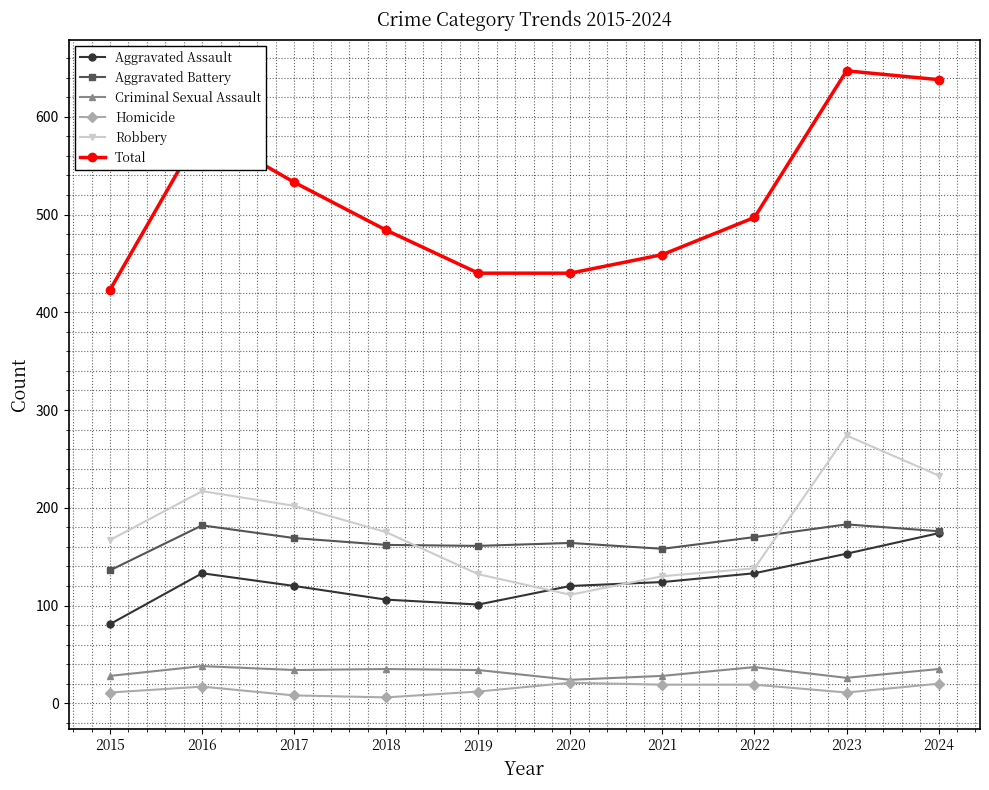

At how many categories does at least one series exceed 249?

10